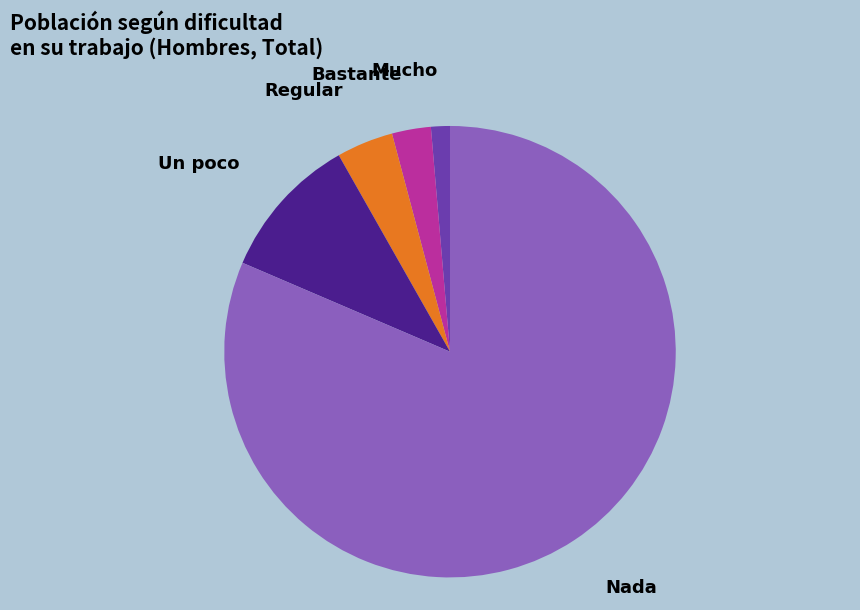

Do Bastante and Un poco together represent more than half of the pie?

No